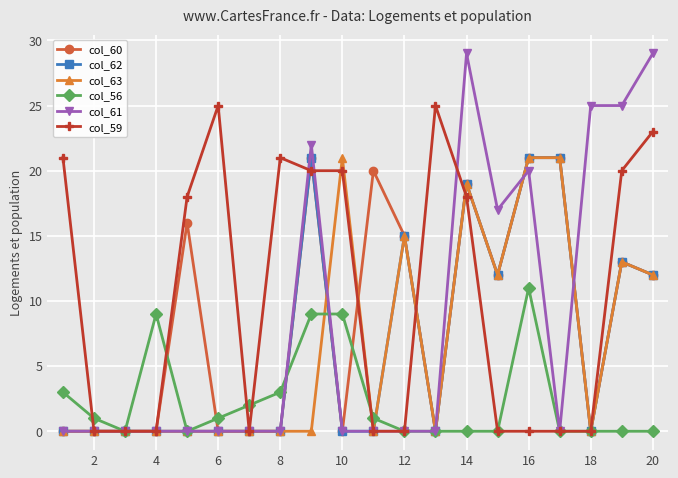

Which series has the largest total across all categories?

col_59